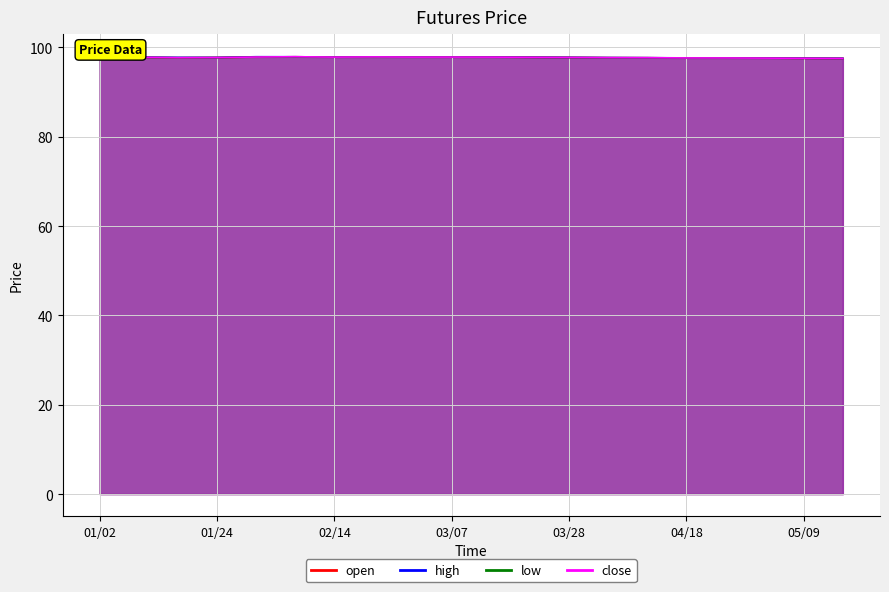

Is it true that open equals 97.9 at 2019/02/07?

True